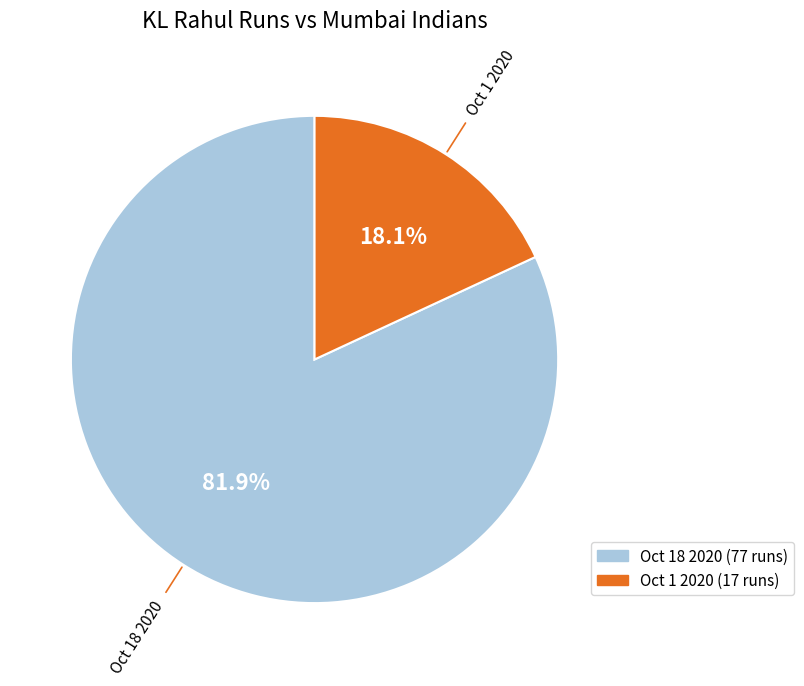

Which slice is the smallest?

Oct 1 2020